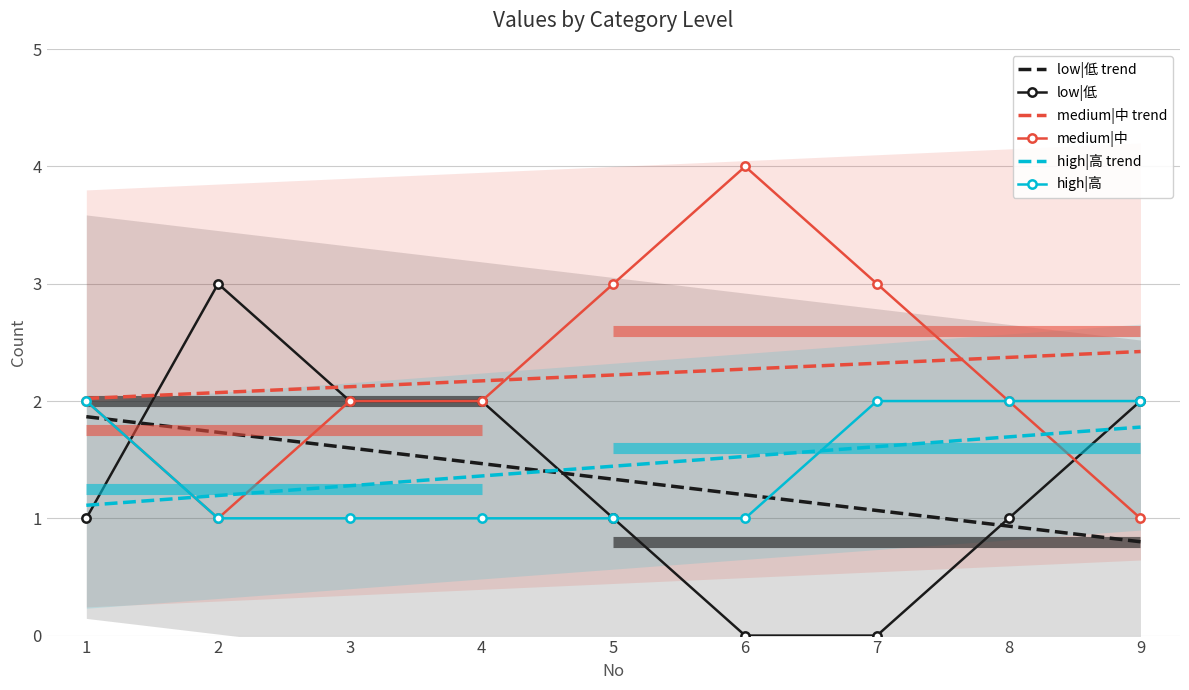

At which label does medium|中 reach its minimum?

2